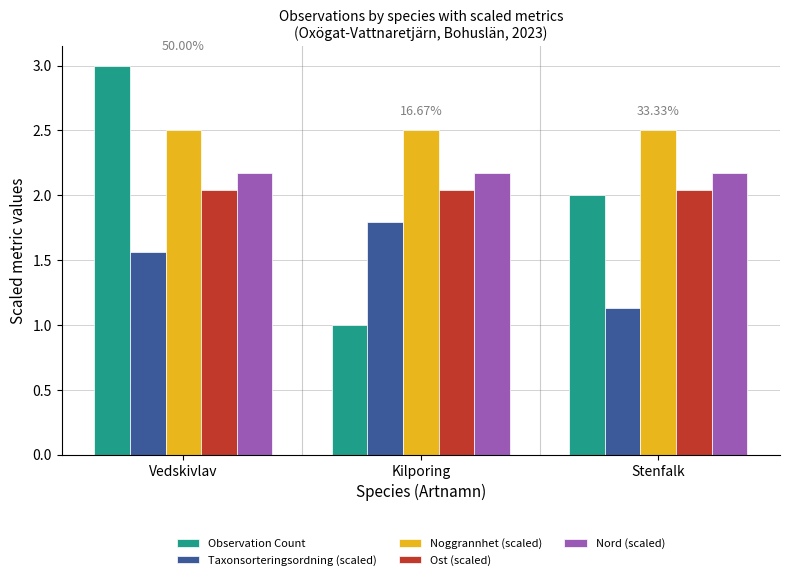

Is it true that Observation Count equals 1.7 at Kilporing?

False